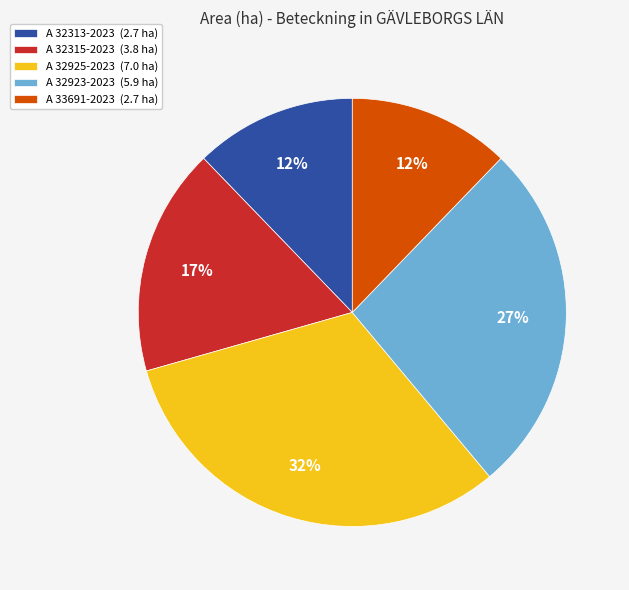

To the nearest percent, what is the combined percentage of A 32923-2023 and A 32313-2023?

39%